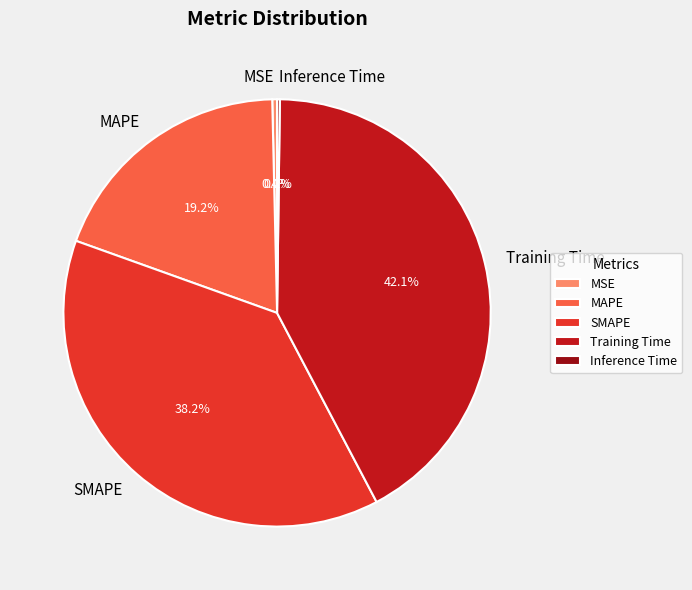

To the nearest percent, what portion does Training Time represent?

42%